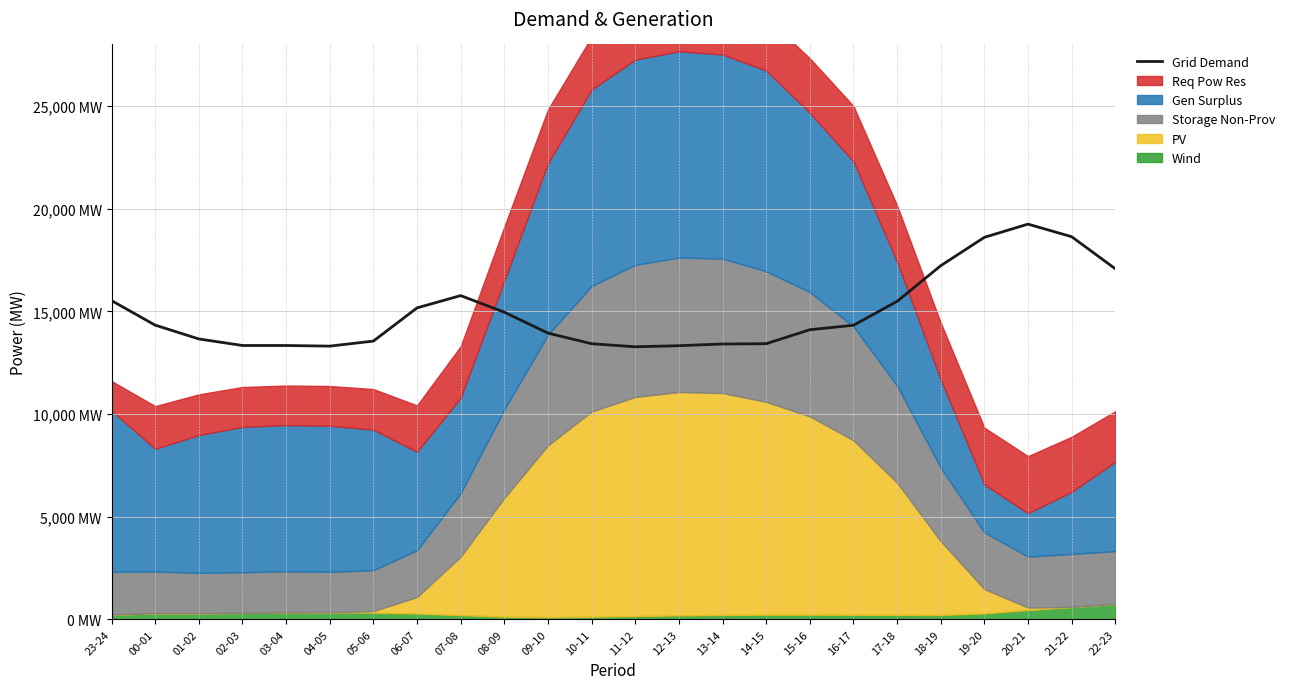

At which category does the data reach its first local peak?

07-08